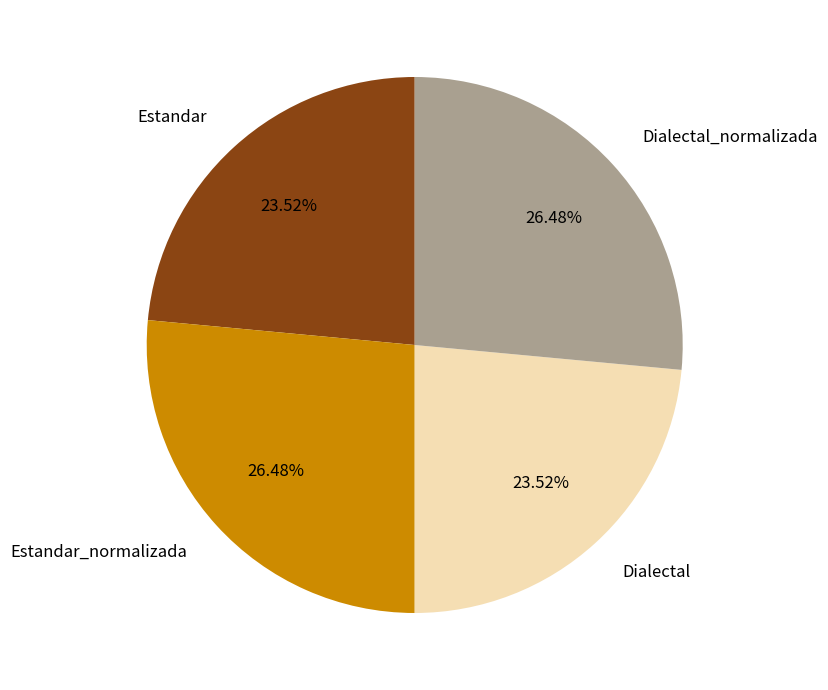

How many slices are in this pie chart?

4